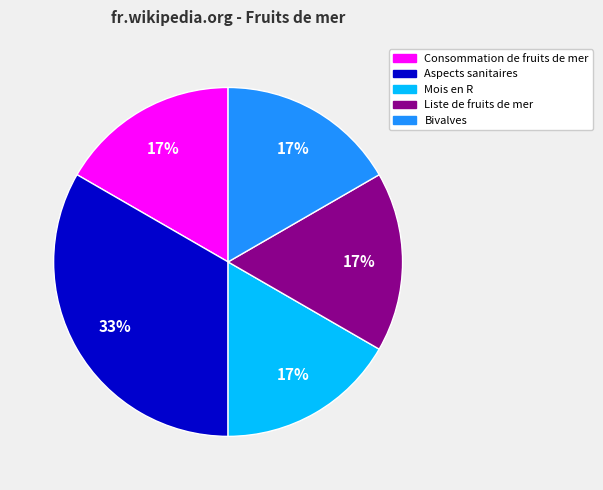

How many segments does this pie chart have?

5